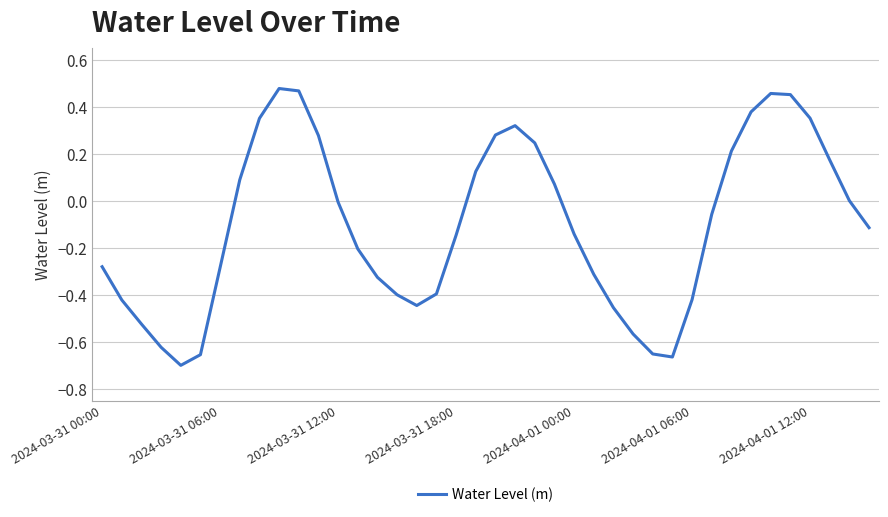

What is the difference between the maximum and minimum values?

1.2